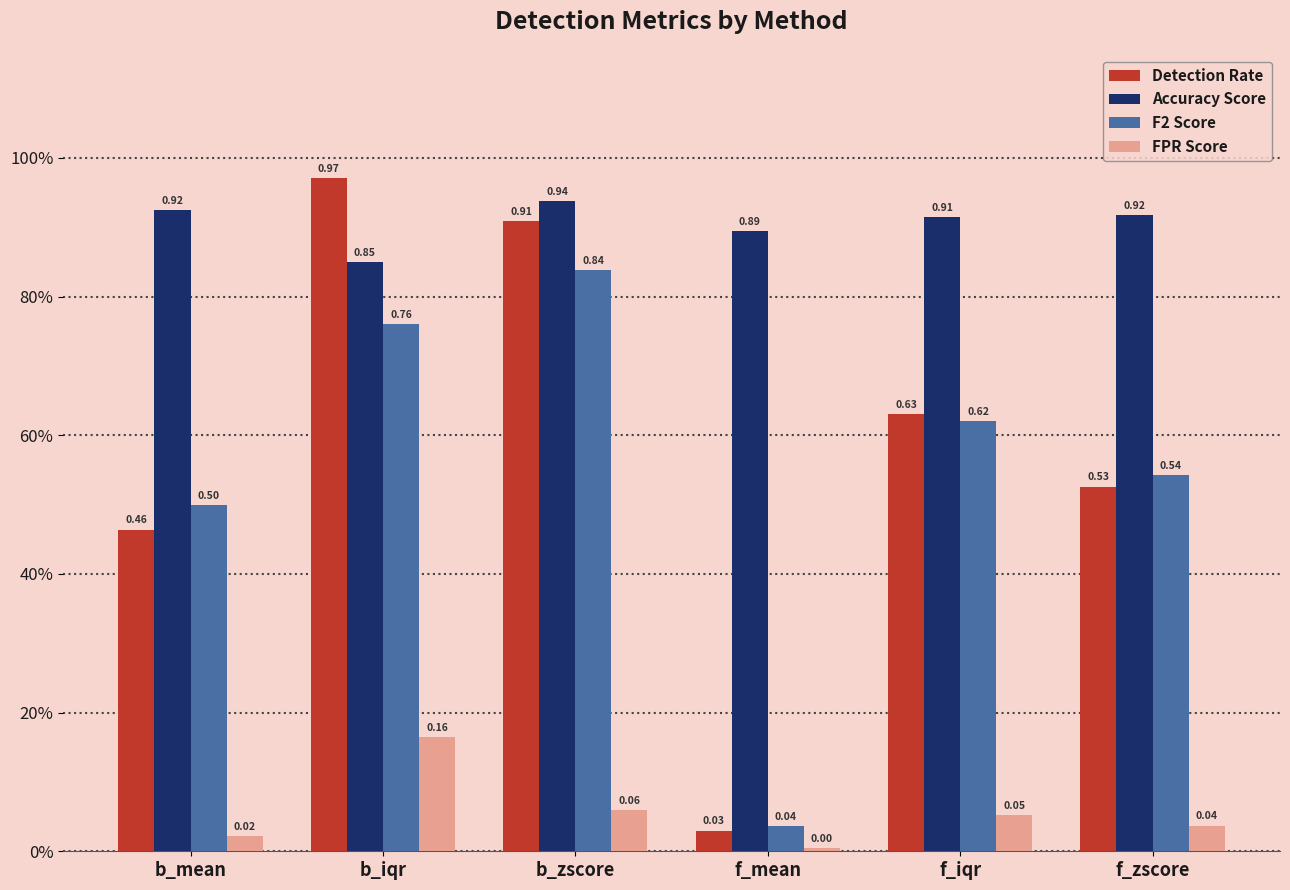

Which series has the widest spread of values?

Detection Rate